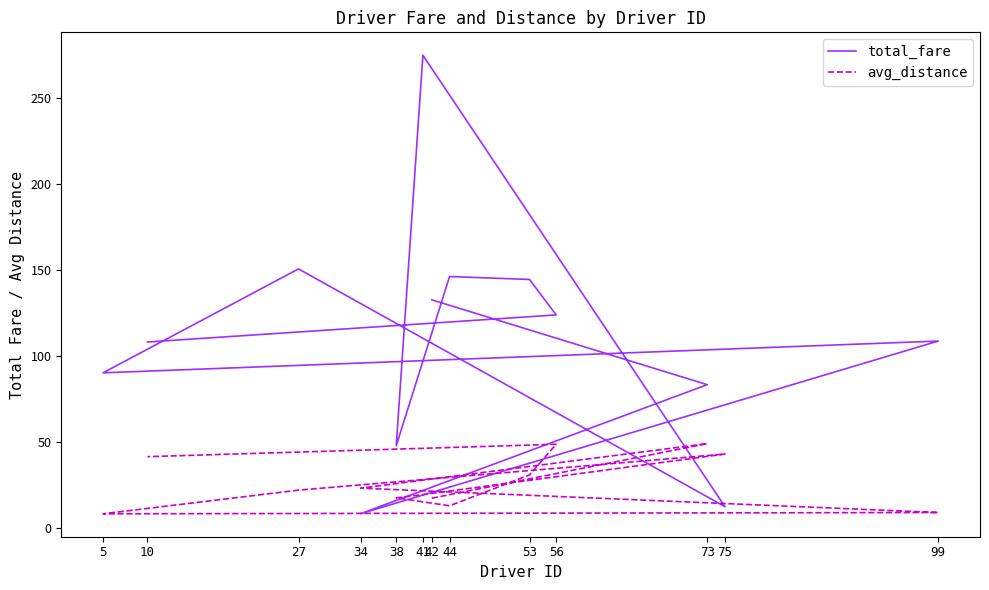

How many categories are shown in the chart?

13